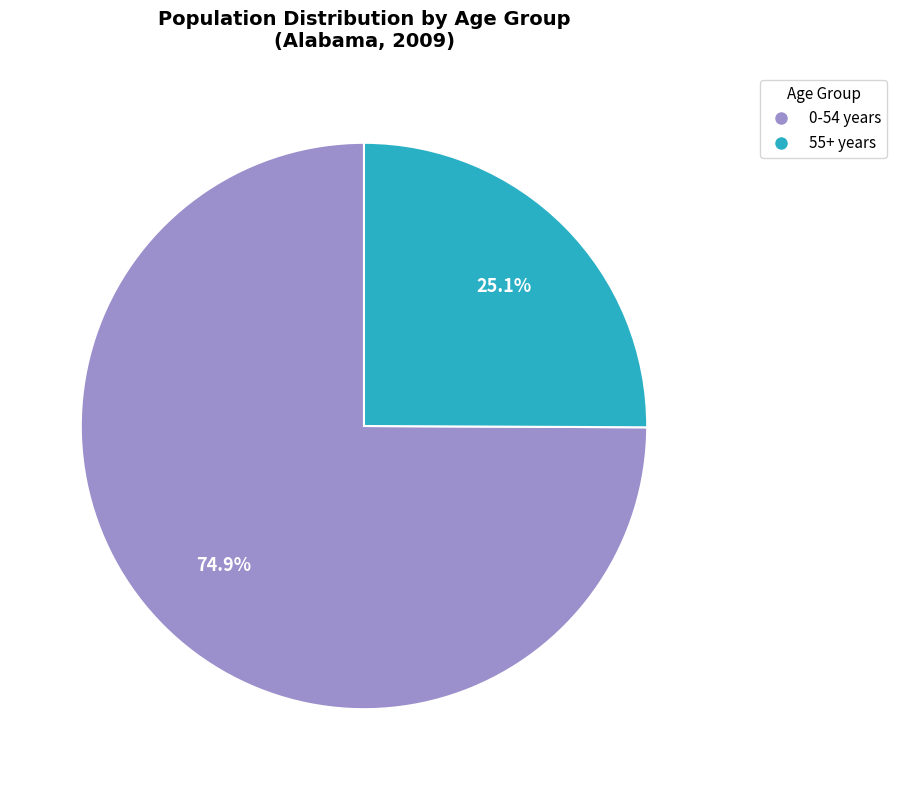

How many slices are in this pie chart?

2